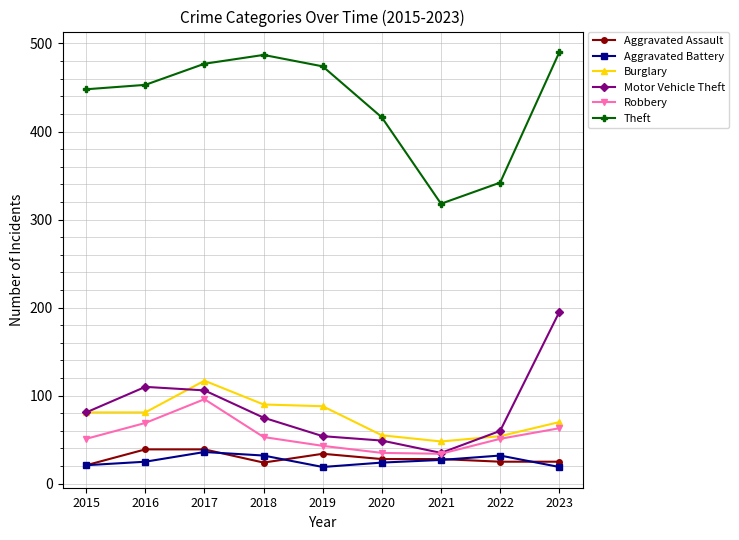

At how many categories does at least one series exceed 249?

9